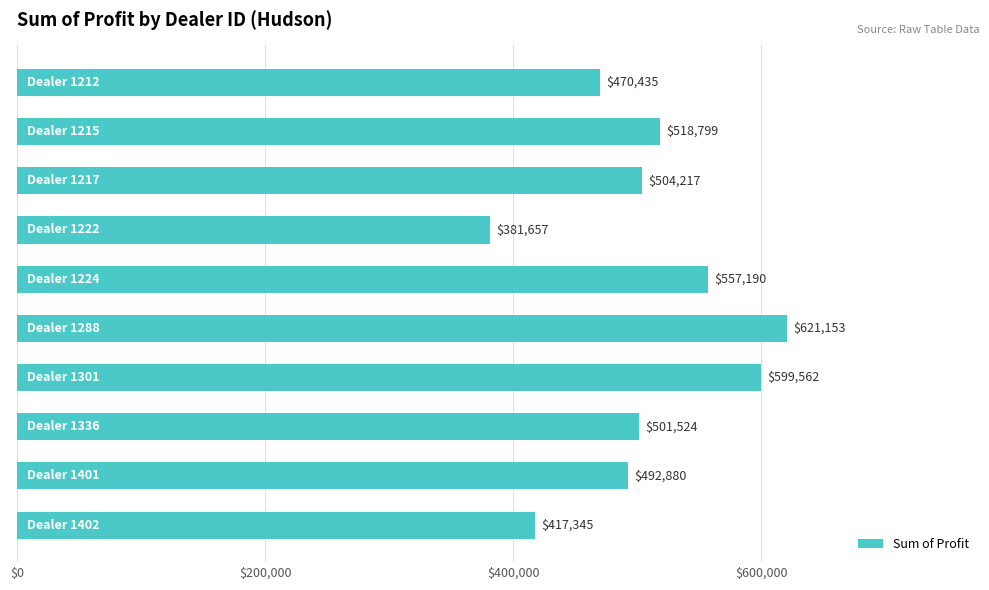

What is the greatest value displayed?

621153.0